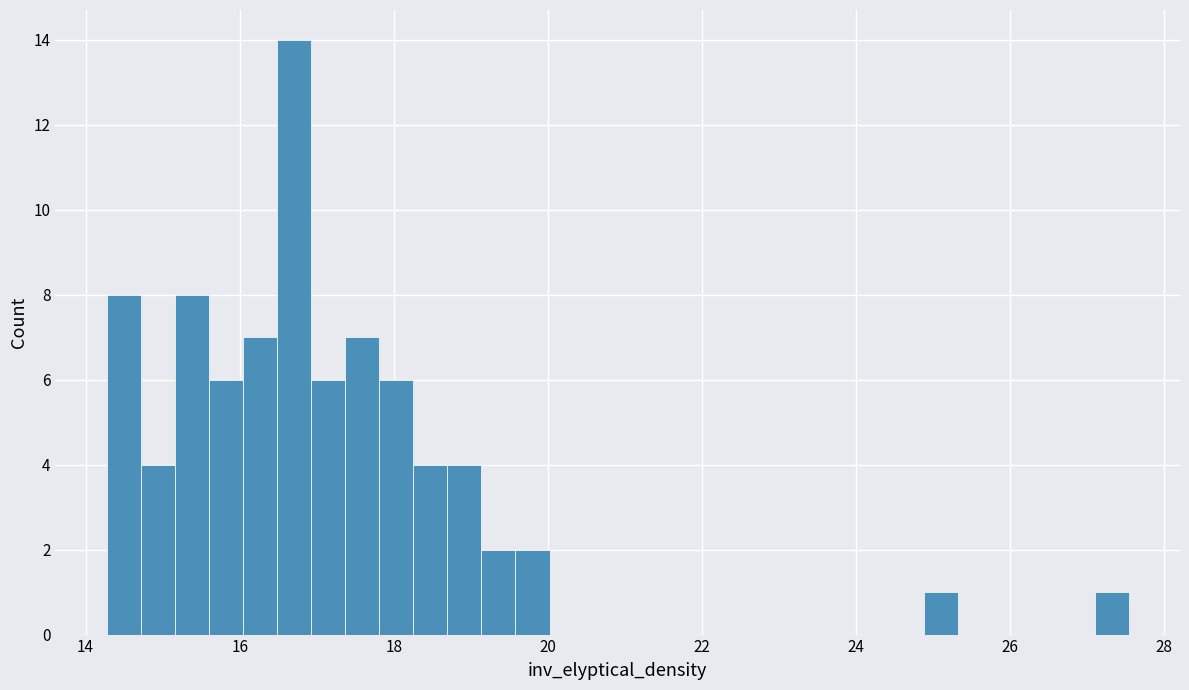

Read against the x-axis, roughly where is the centre of the tallest bar?

16.8